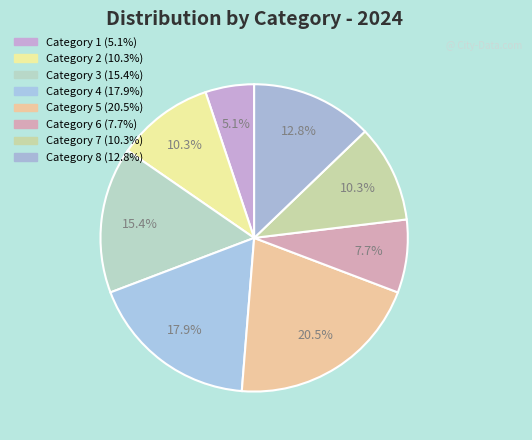

Count the number of slices in the pie.

8